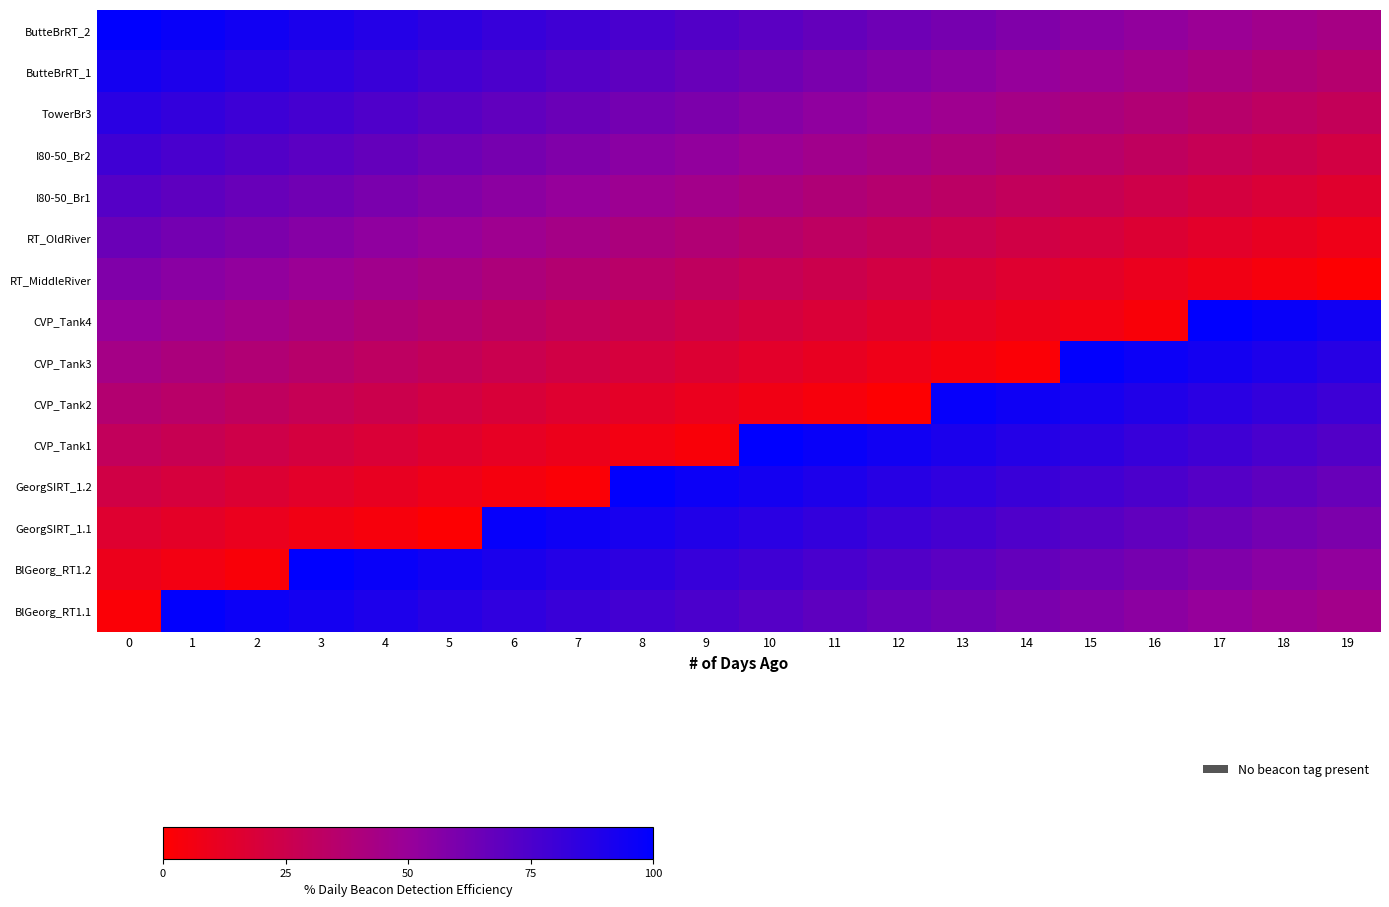

At 10, list the series in order from largest to smallest.

CVP_Tank1, GeorgSIRT_1.2, GeorgSIRT_1.1, BlGeorg_RT1.2, BlGeorg_RT1.1, ButteBrRT_2, ButteBrRT_1, TowerBr3, I80-50_Br2, I80-50_Br1, RT_OldRiver, RT_MiddleRiver, CVP_Tank4, CVP_Tank3, CVP_Tank2